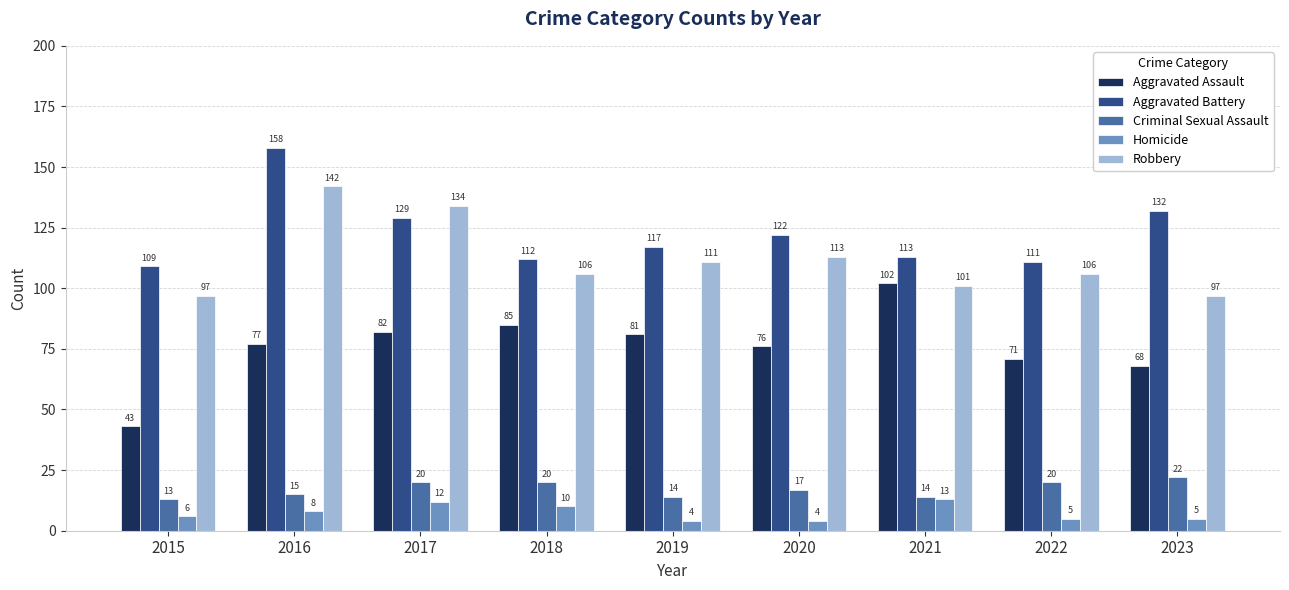

True or false: Aggravated Battery has a value of 28 at 2015.

False